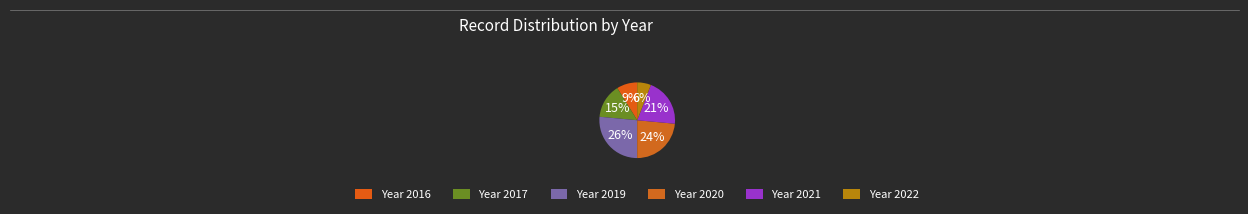

Count the number of slices in the pie.

6